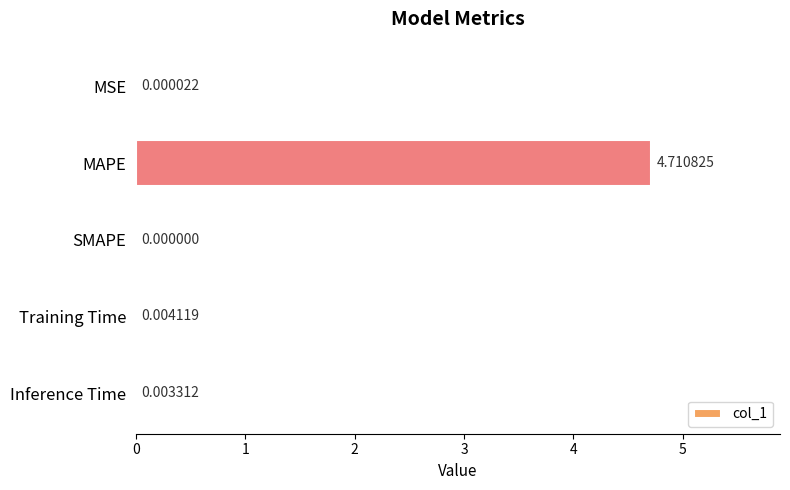

Which label corresponds to the largest value in the chart?

MAPE